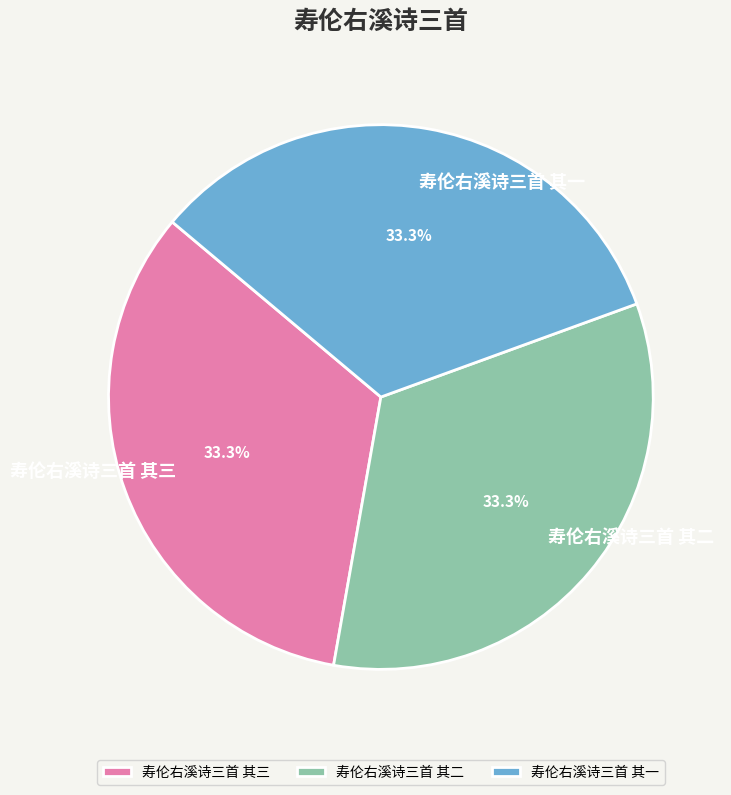

To the nearest percent, what percentage of the pie is 寿伦右溪诗三首 其二?

33%